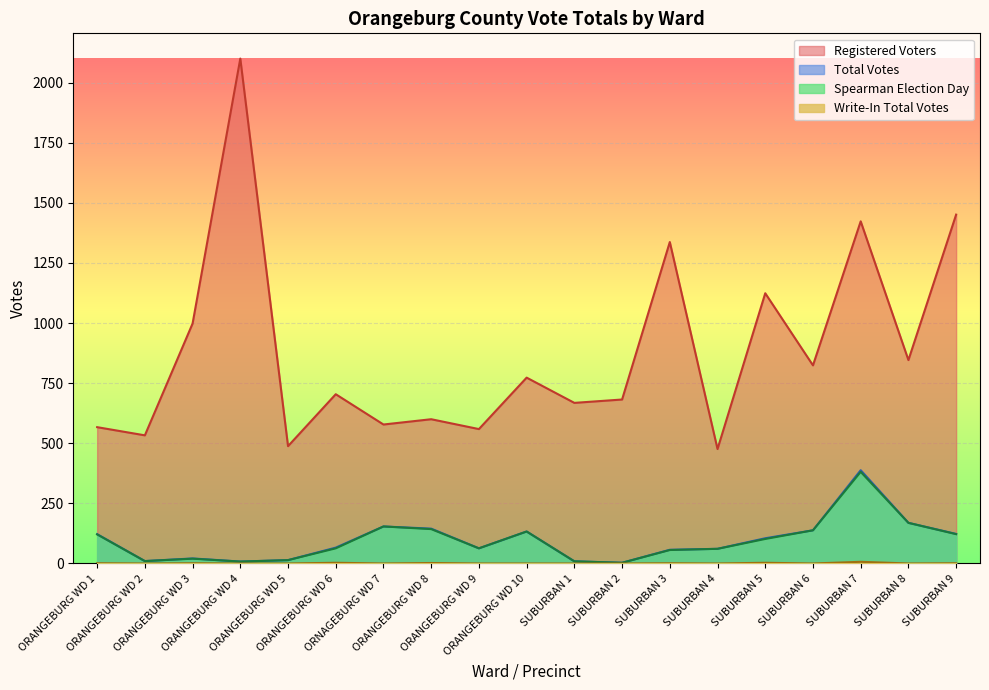

True or false: Spearman Election Day and Registered Voters cross at least once.

False